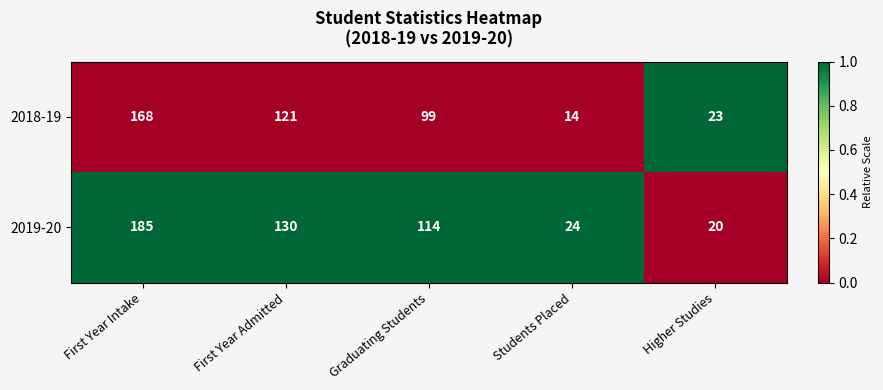

Between First Year Intake and Higher Studies, which series saw the biggest shift?

2019-20